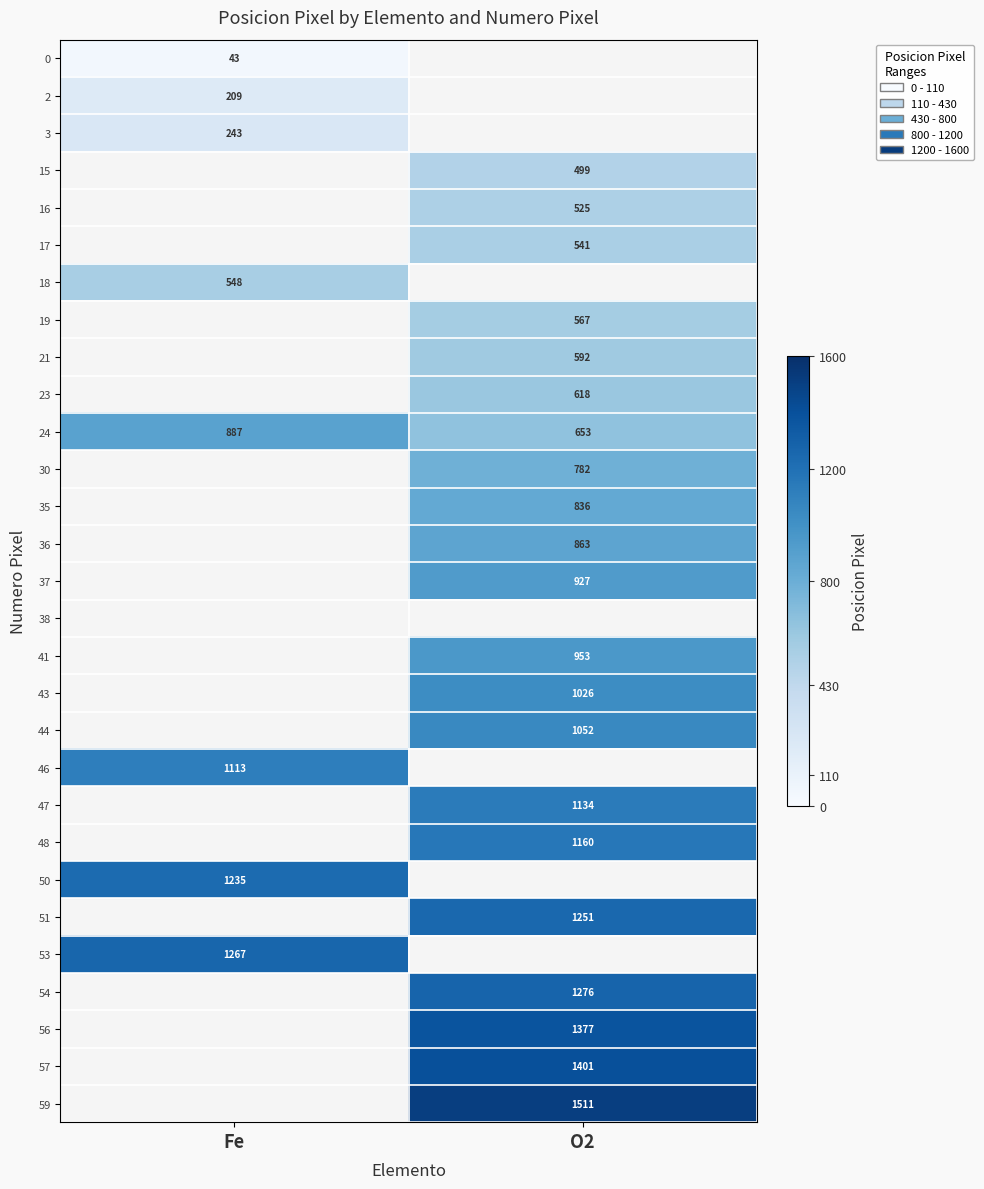

How many data points in 43 are above 1026?

1